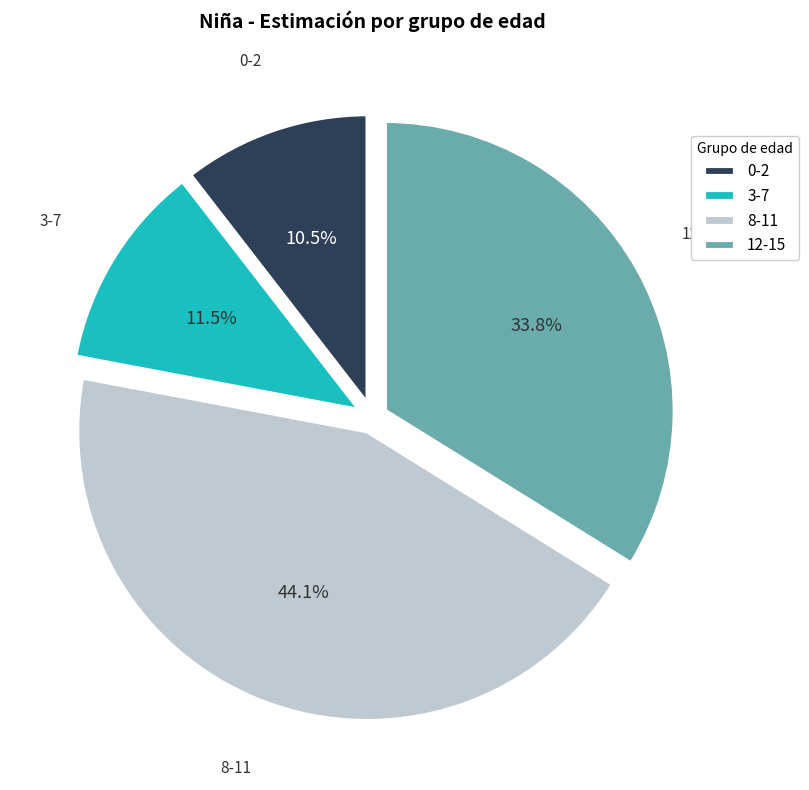

True or false: 8-11 accounts for 44% of the total.

True